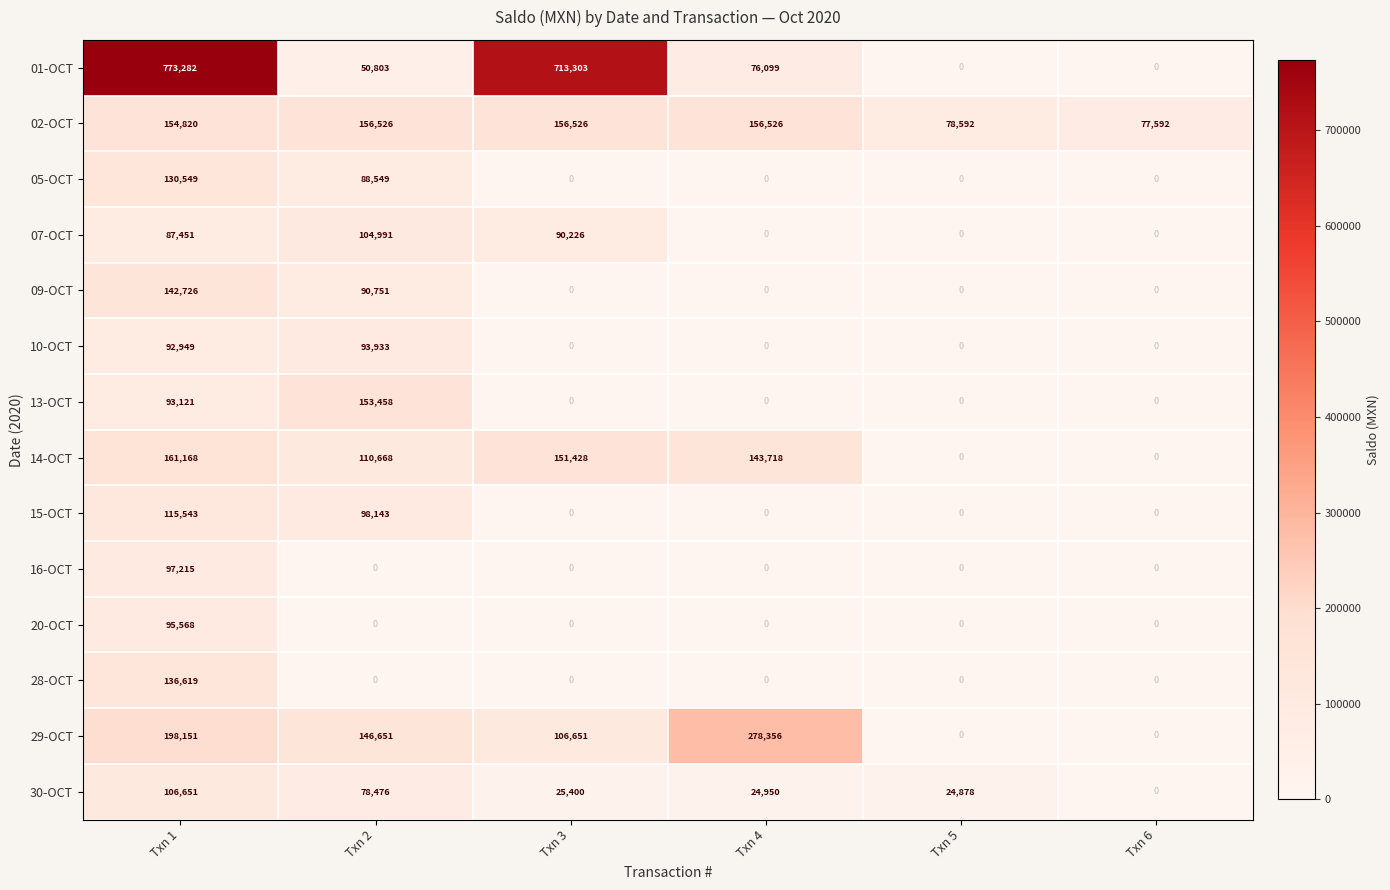

Which series has the largest total across all categories?

01-OCT